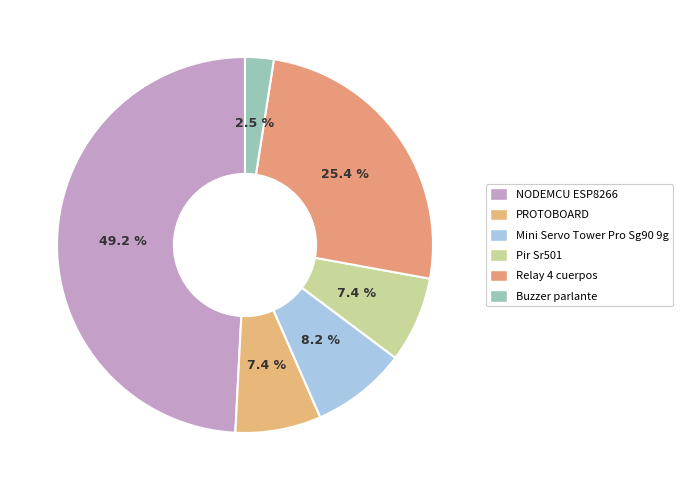

To the nearest percent, what is the difference between the Relay 4 cuerpos and Buzzer parlante slice percentages?

23%